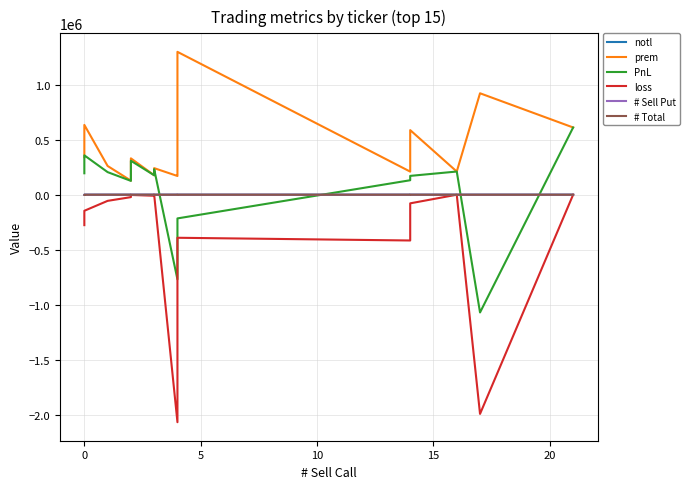

What is the spread (max minus min) of values at 15?

332175.2